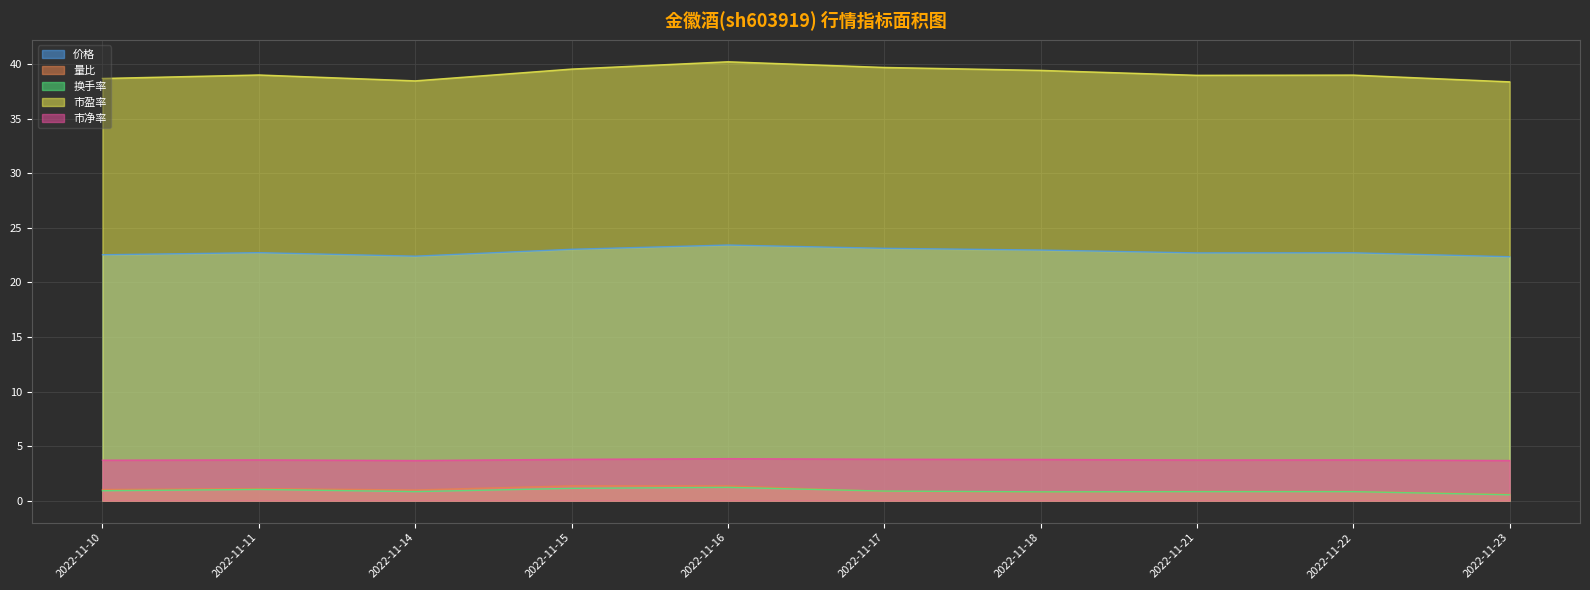

How many data points does each series have?

10